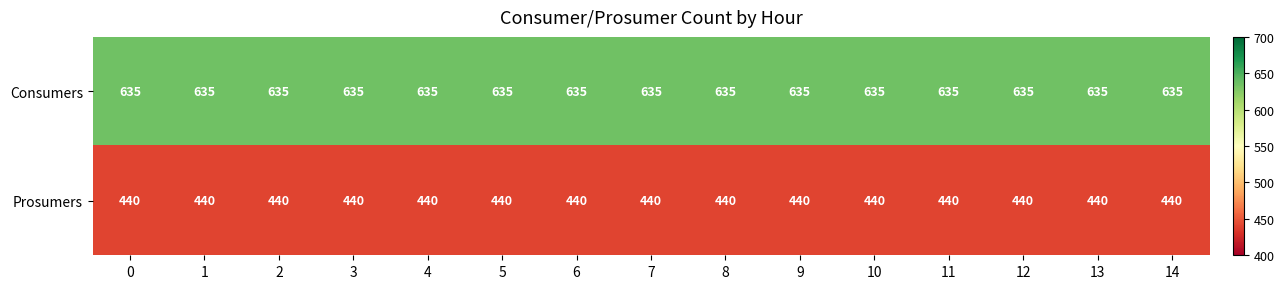

What is the difference between the highest and lowest values at 1?

195